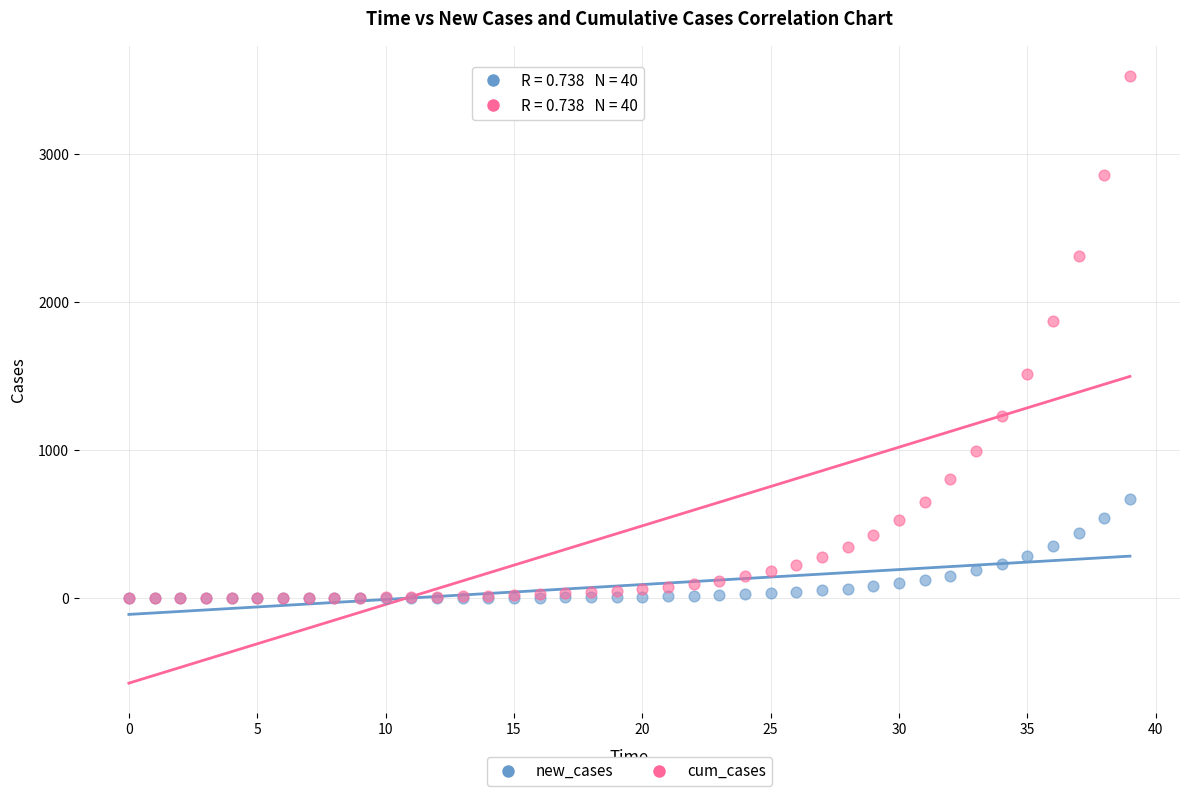

Which series reaches the maximum Y coordinate?

cum_cases